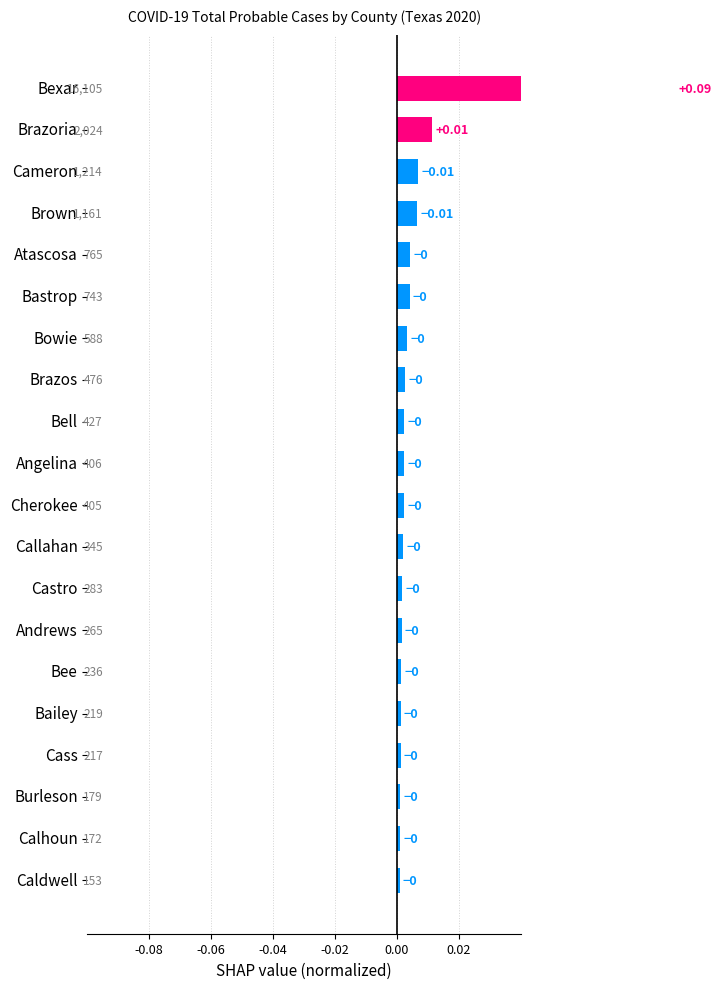

How many categories are shown in the chart?

20